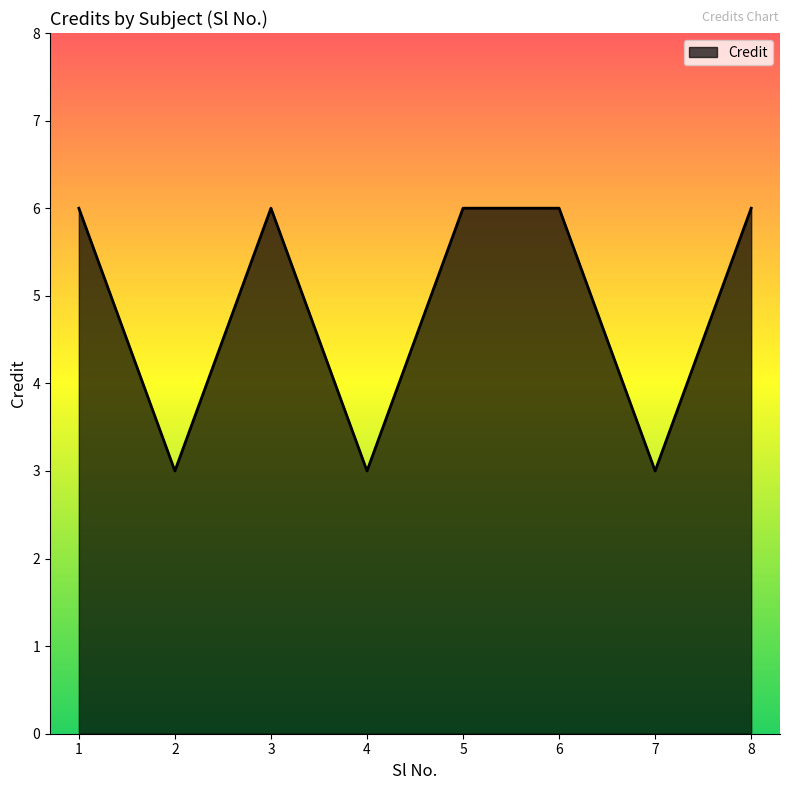

The value at 8 is 6. True or false?

True